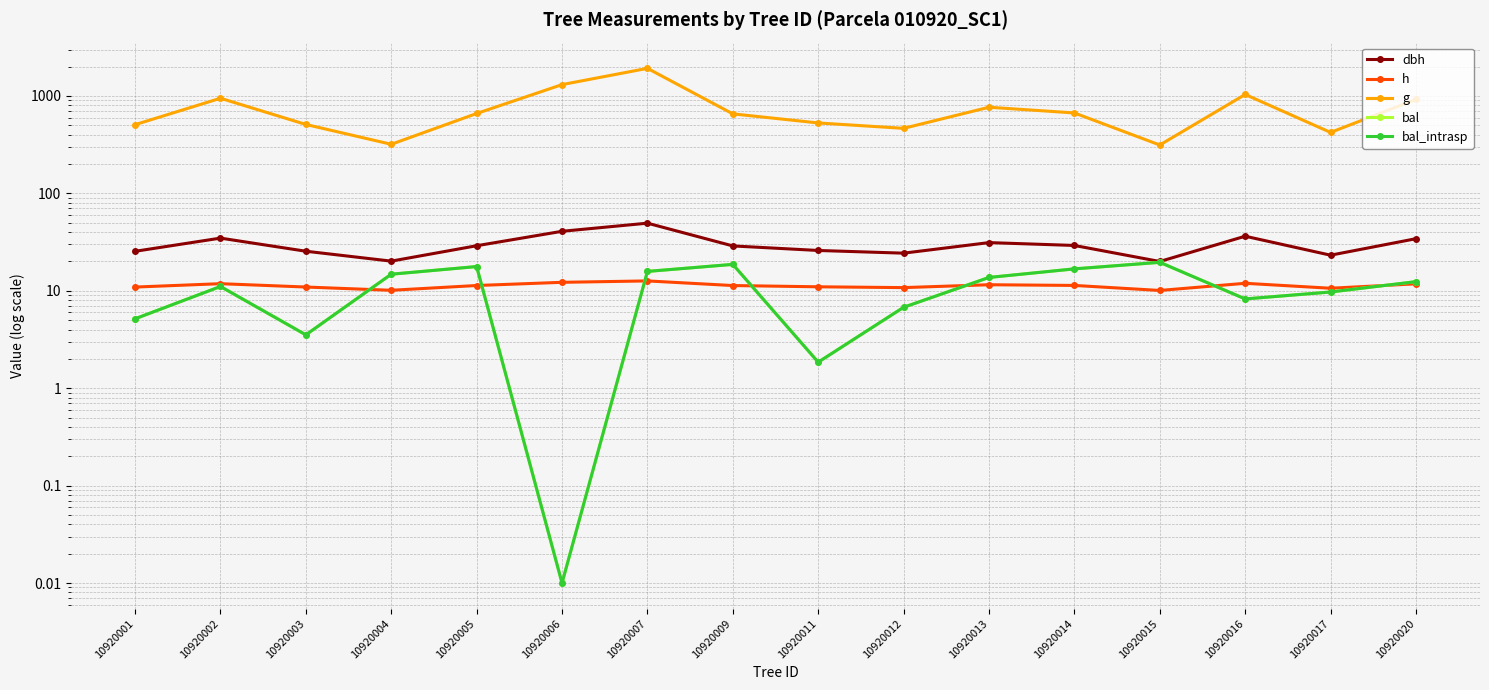

Rank the series at 10920002 from lowest to highest value.

bal, bal_intrasp, h, dbh, g